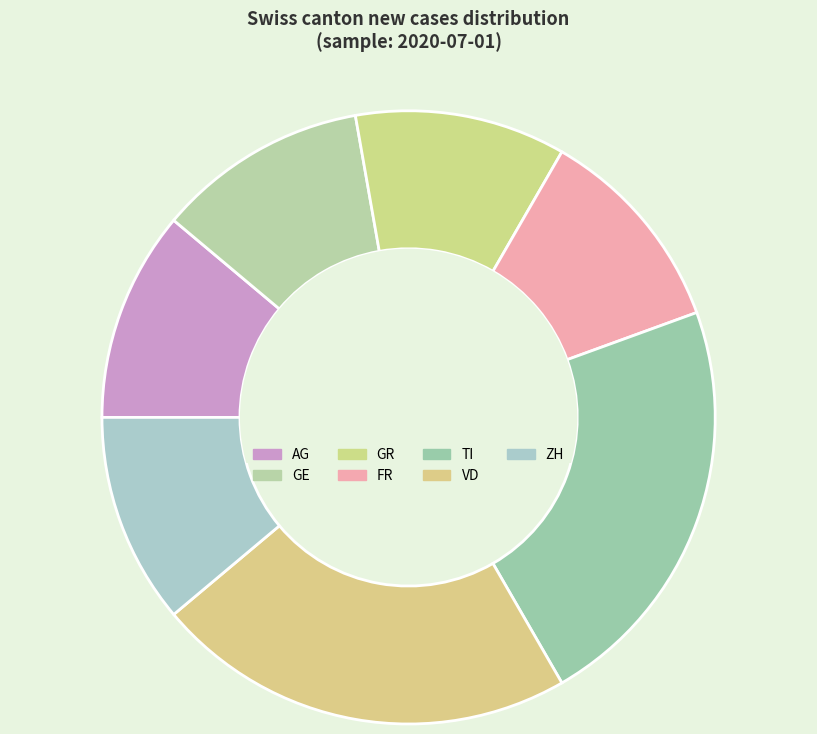

True or false: AG accounts for 11% of the total.

True